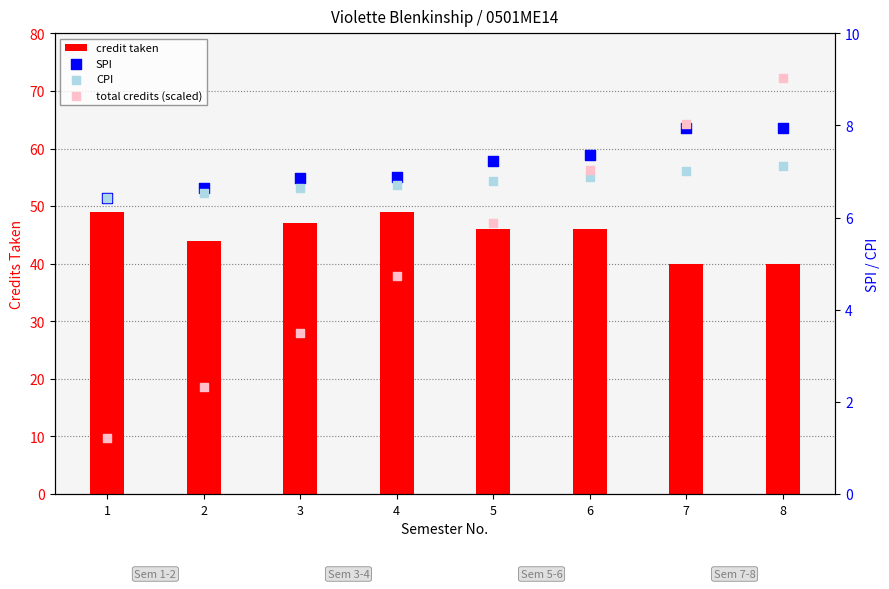

Which series reaches the minimum Y coordinate?

total credits (scaled)